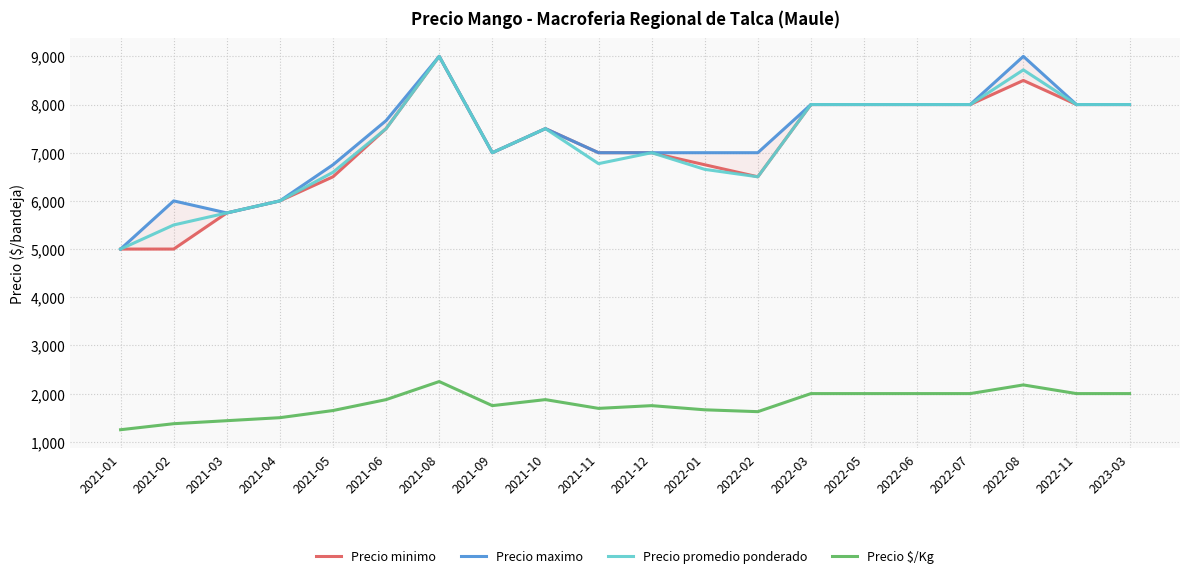

What are all the series names shown in the legend?

Precio minimo, Precio maximo, Precio promedio ponderado, Precio $/Kg